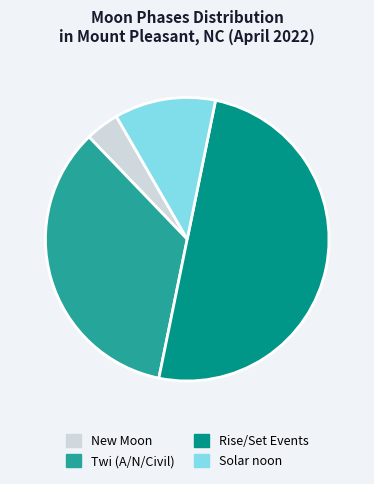

Rank the categories by value from lowest to highest.

New Moon, Solar noon, Twi (A/N/Civil), Rise/Set Events